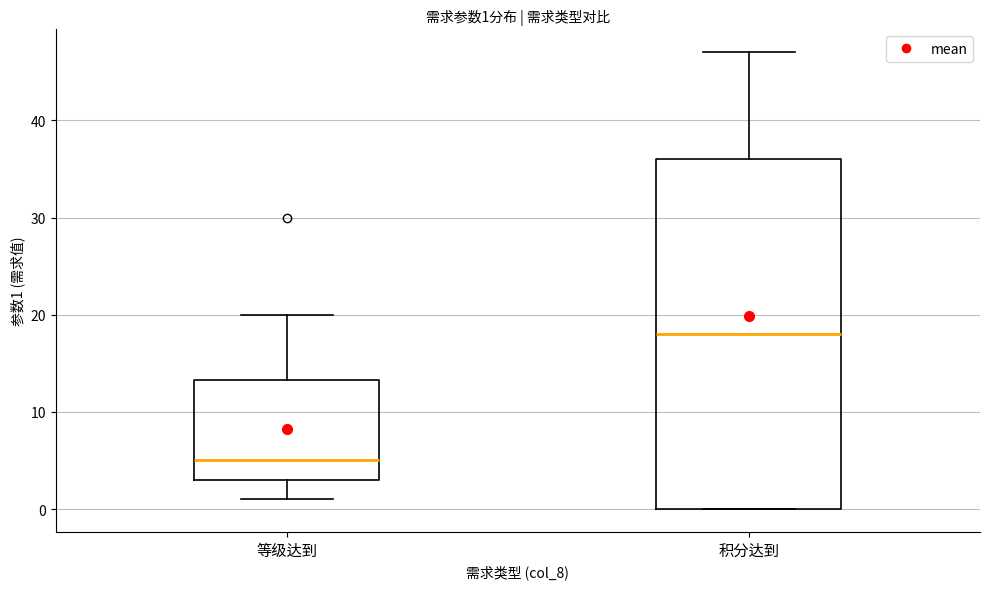

Which box's median line is the lowest?

等级达到